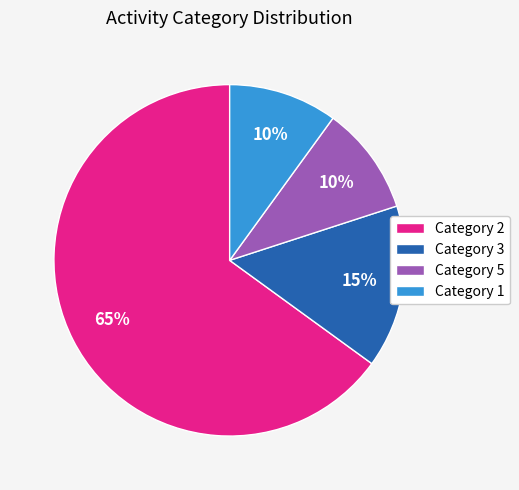

What is the largest slice in the pie chart?

Category 2